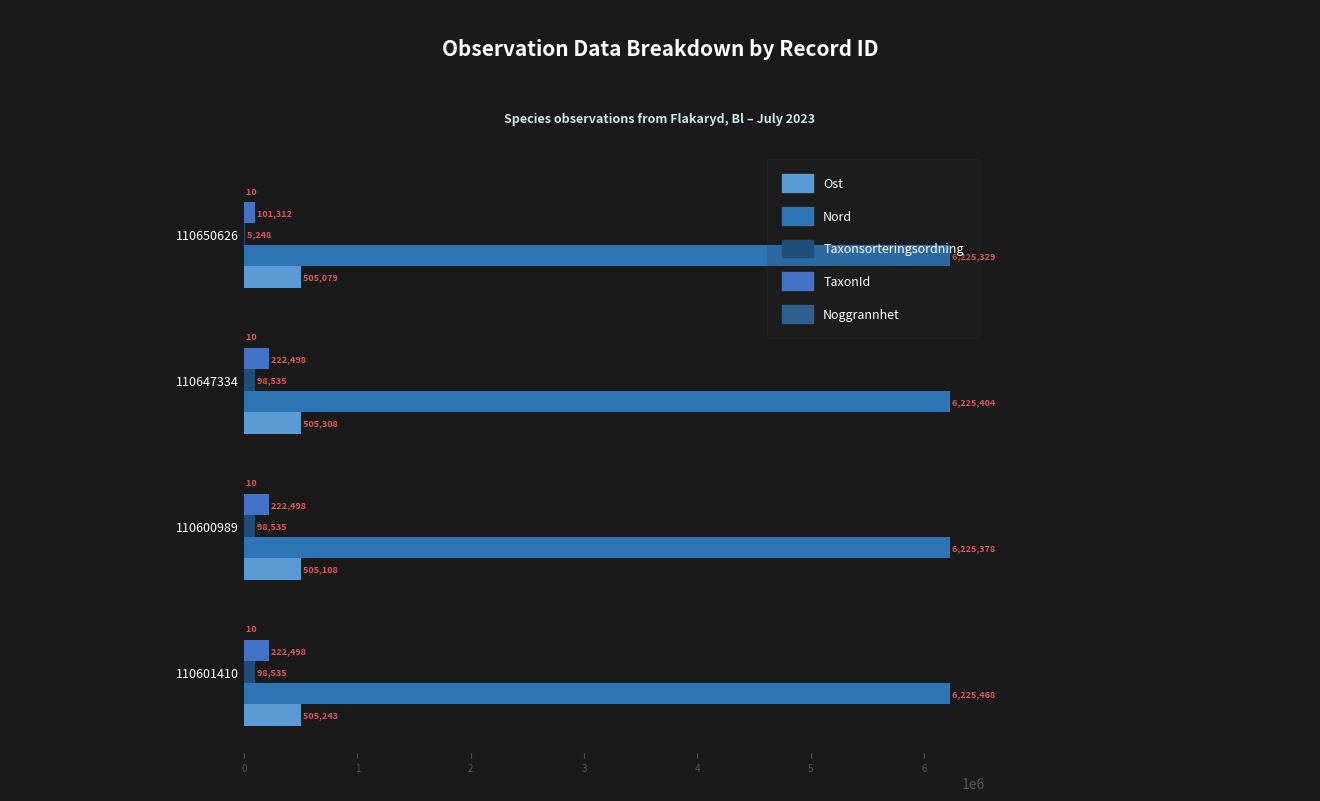

Rank the categories by Noggrannhet value from highest to lowest.

0, 1, 2, 3